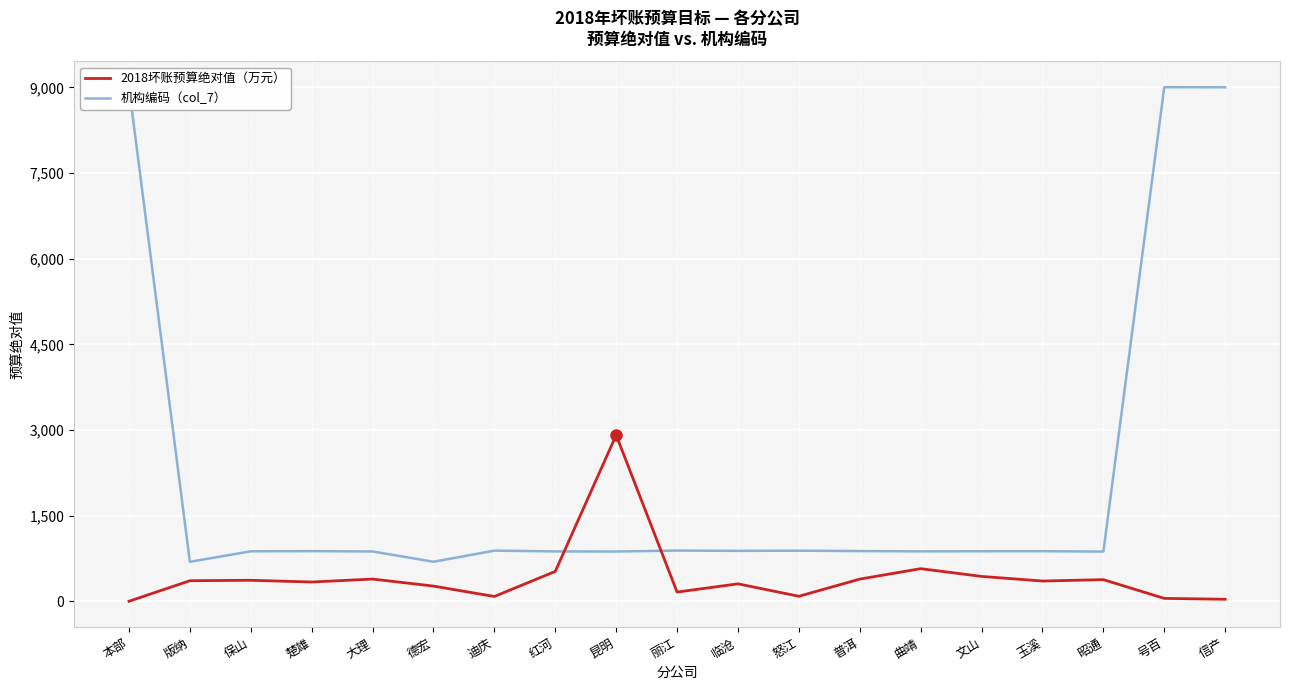

What is the difference between the highest and lowest values at 临沧?

577.9